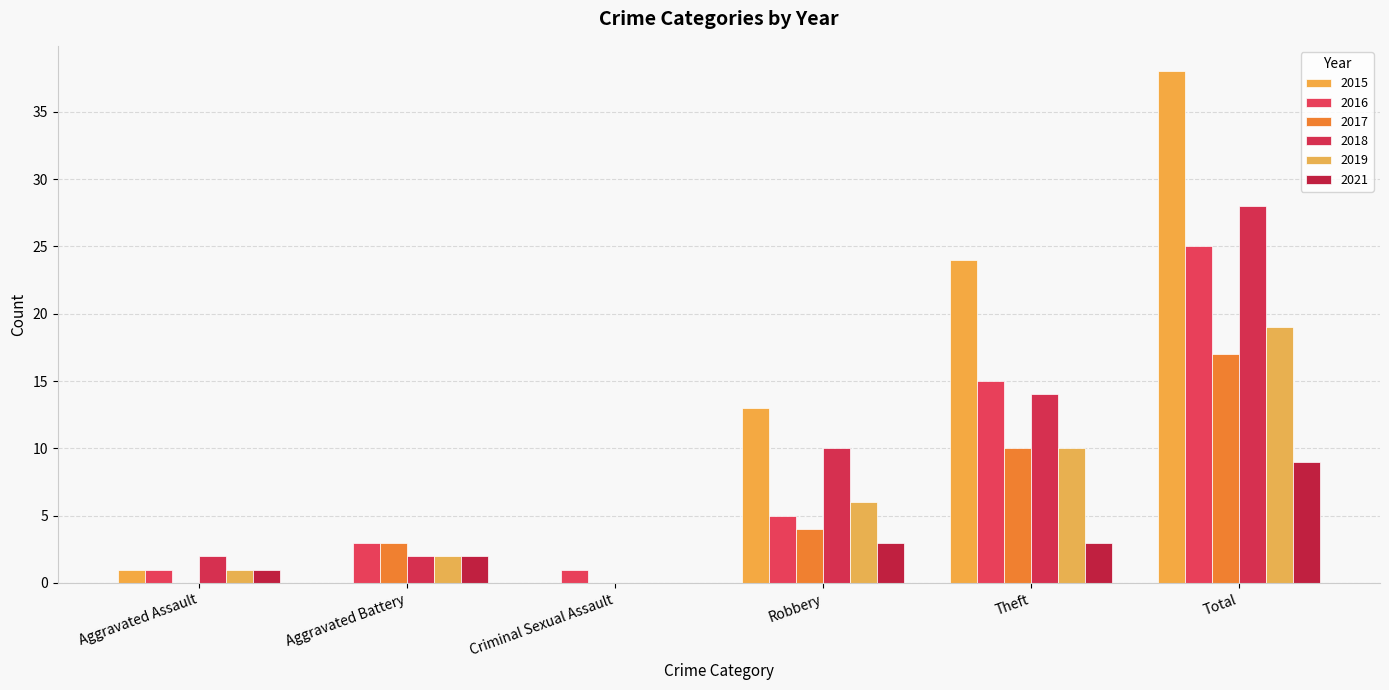

What is the label of the 4th bar from the left?

Robbery